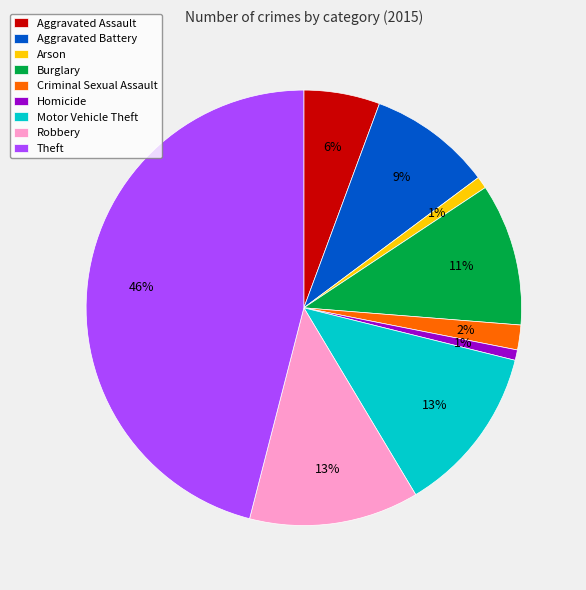

Is the sum of Criminal Sexual Assault and Aggravated Assault greater than half?

No